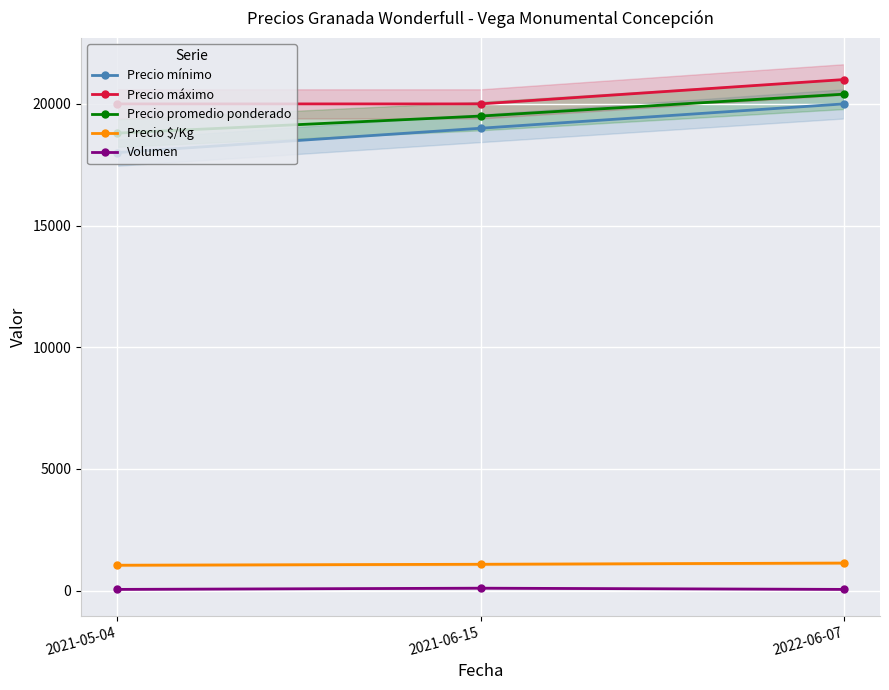

Which series has the largest range (max minus min)?

Precio mínimo